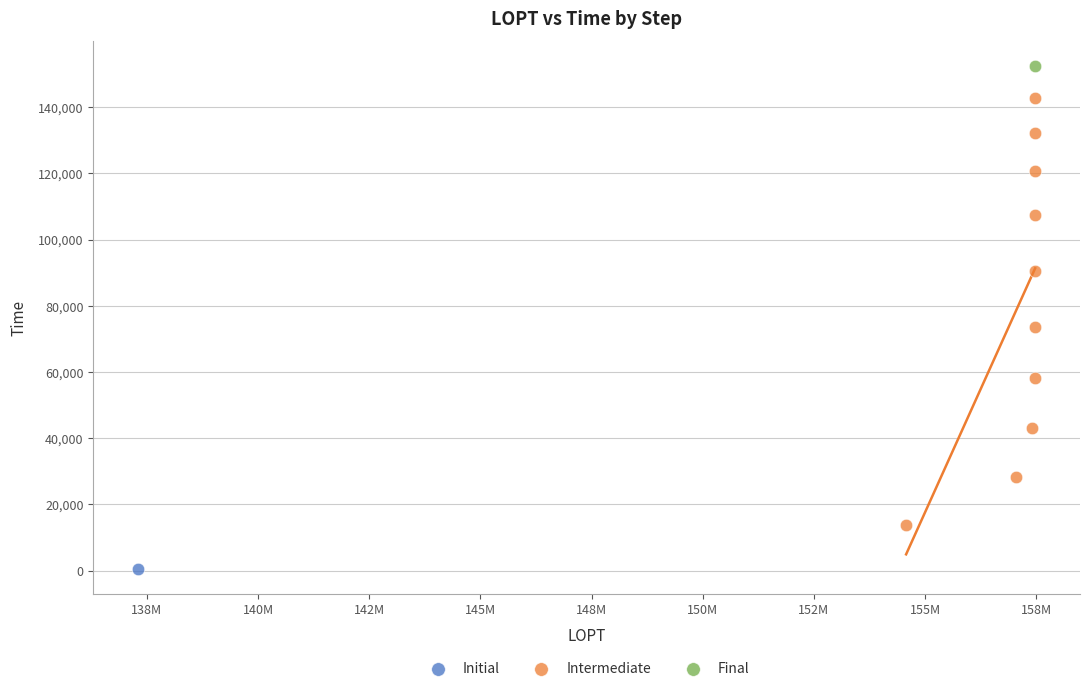

What are all the series names shown in the legend?

Initial, Intermediate, Final